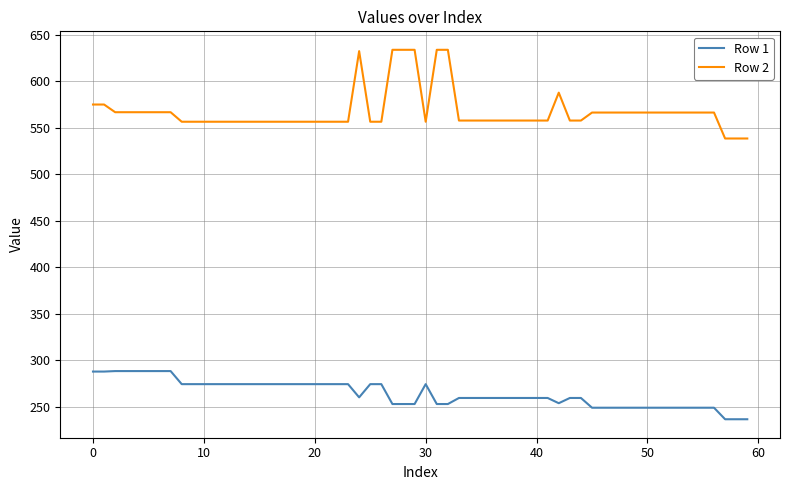

What is the minimum value shown in the chart?

236.8